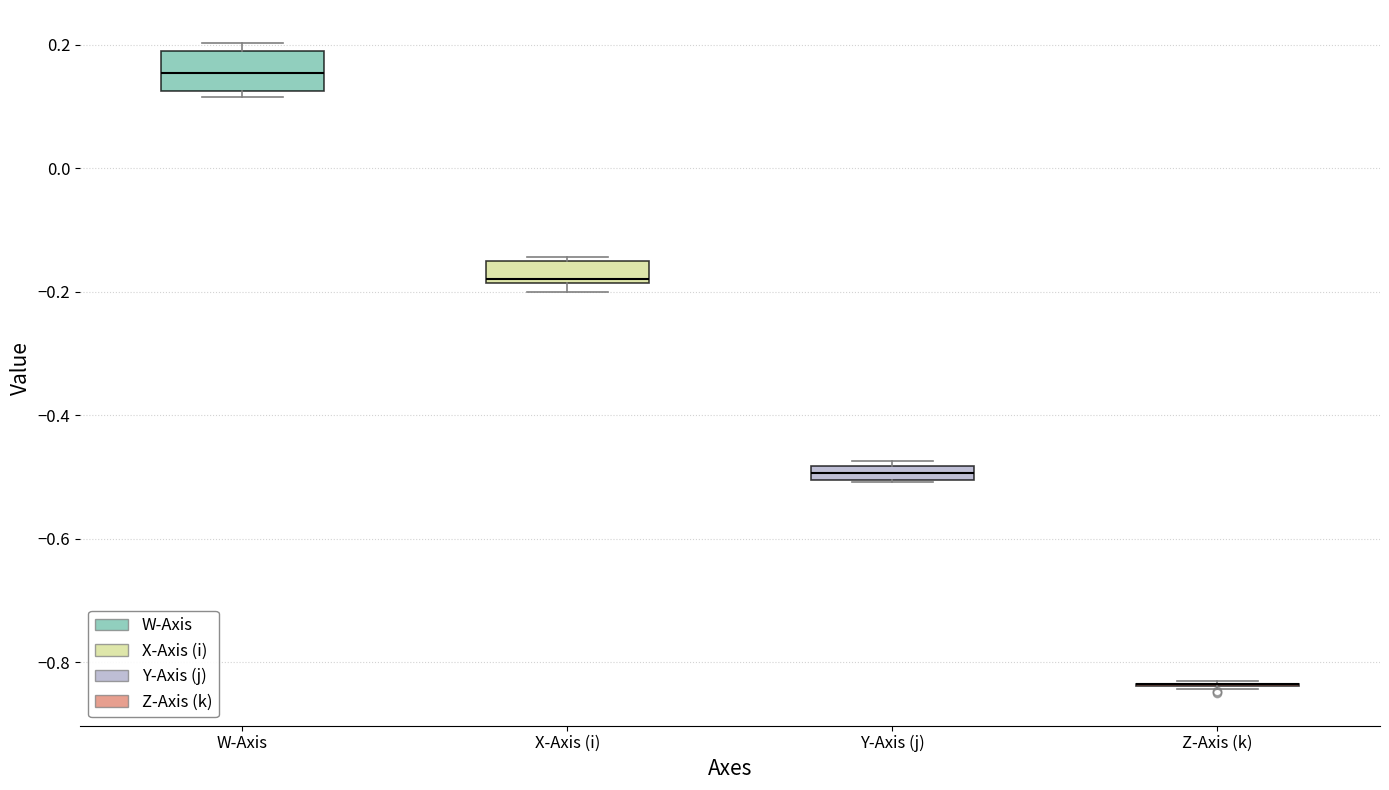

Comparing the boxes themselves (not the whiskers), which one is the tallest?

W-Axis